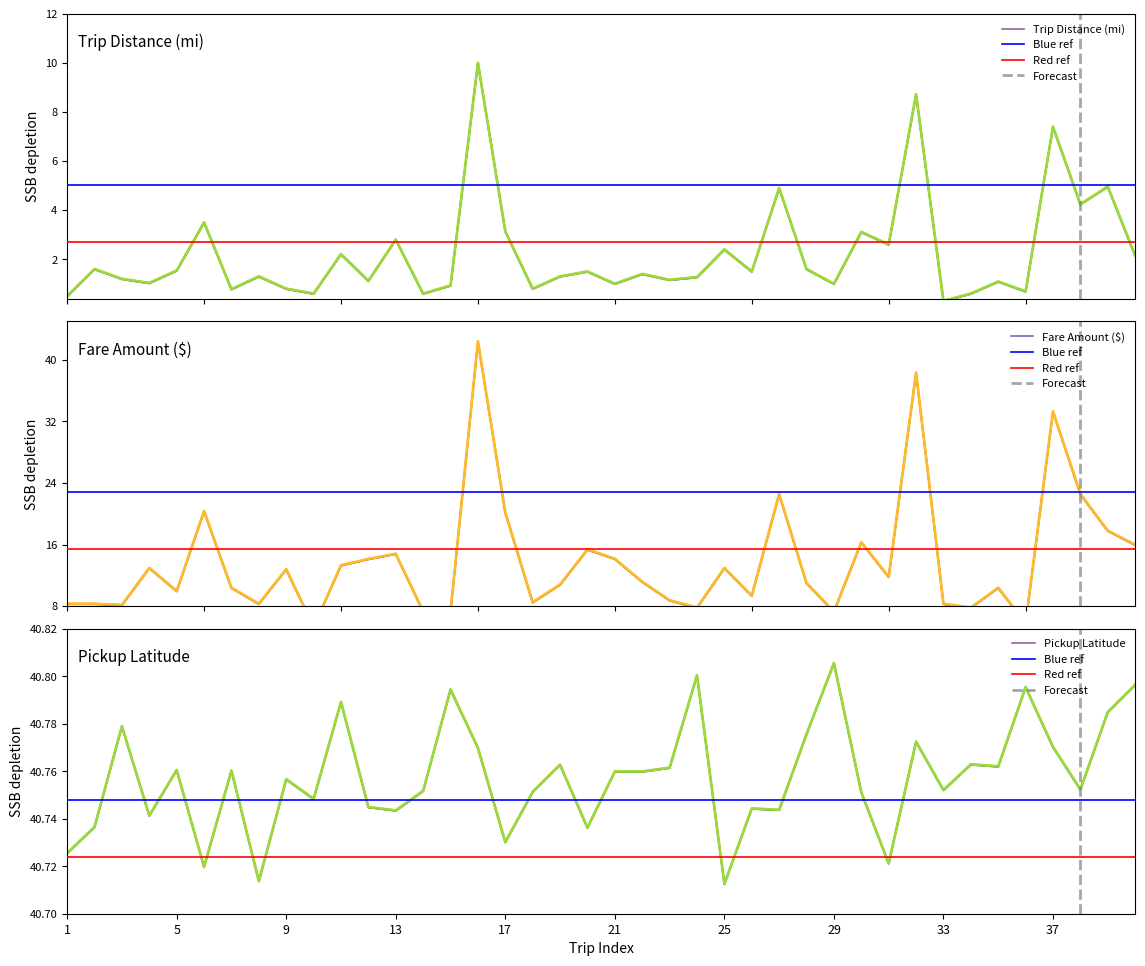

Rank the series at 27 from highest to lowest value.

Pickup Latitude, Fare Amount ($), Trip Distance (mi)